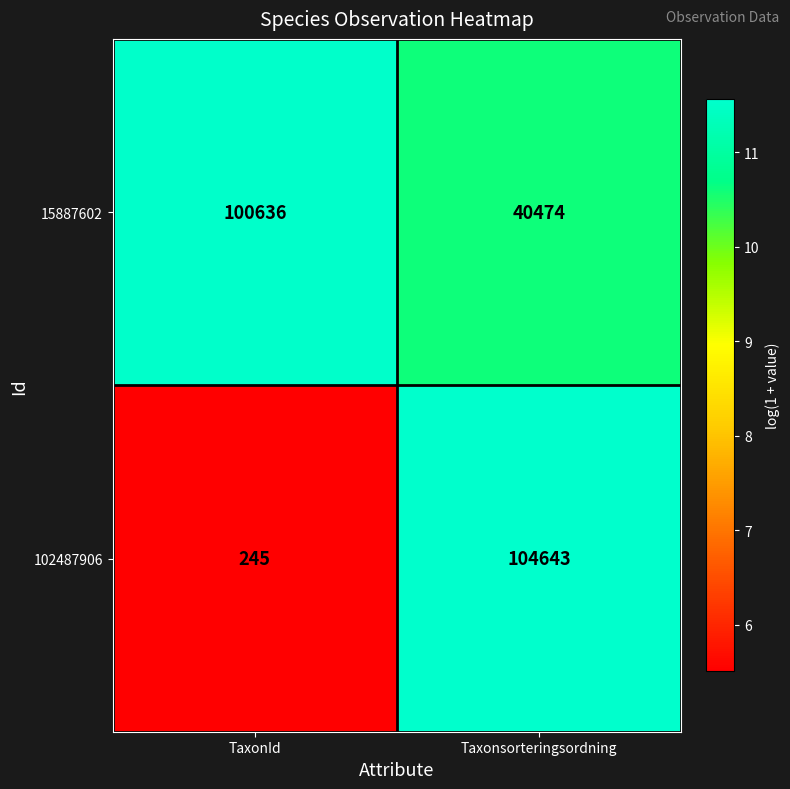

Is it true that 15887602 equals 100636 at TaxonId?

True